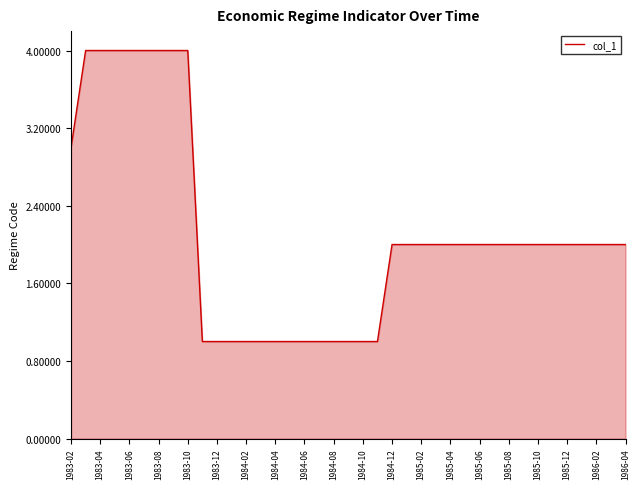

What is the difference between the maximum and minimum values?

3